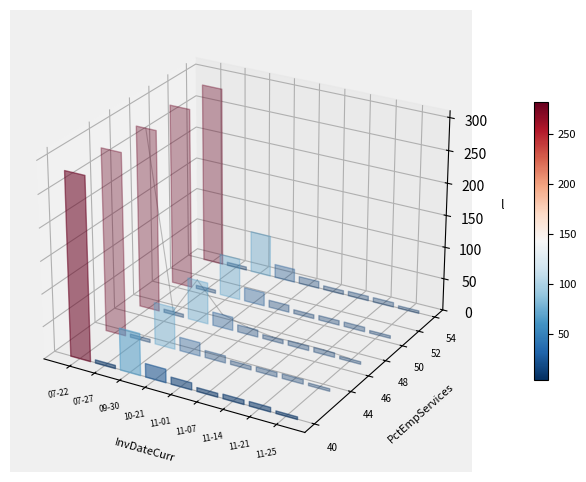

Which category has the highest value across all series?

07-22